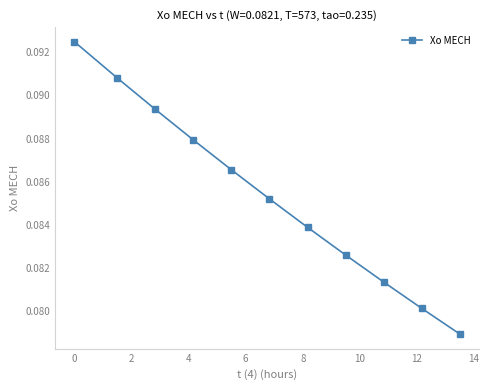

Count the values in the range 0 to 1.

11